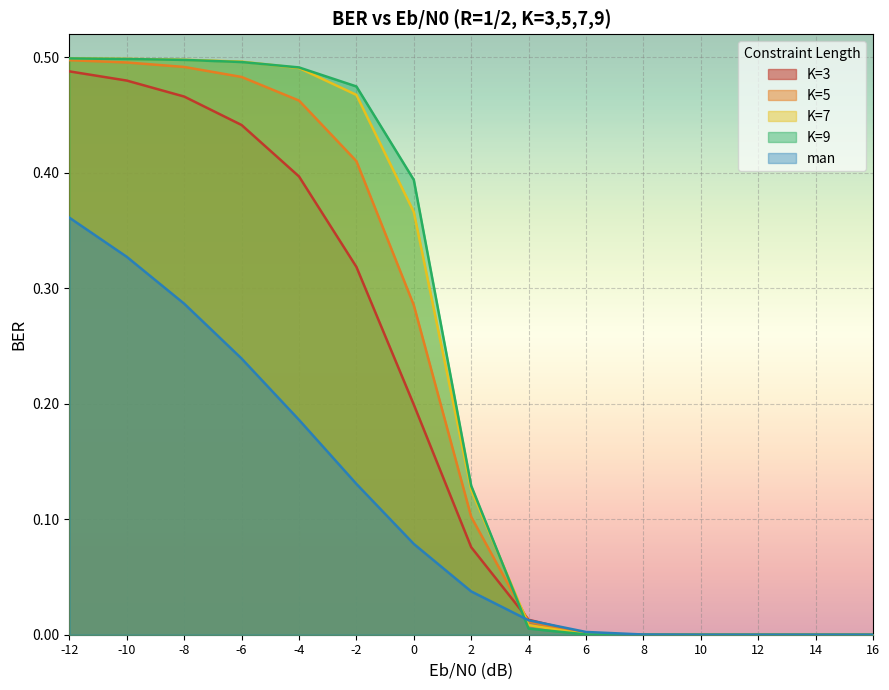

What is the maximum value shown in the chart?

0.5